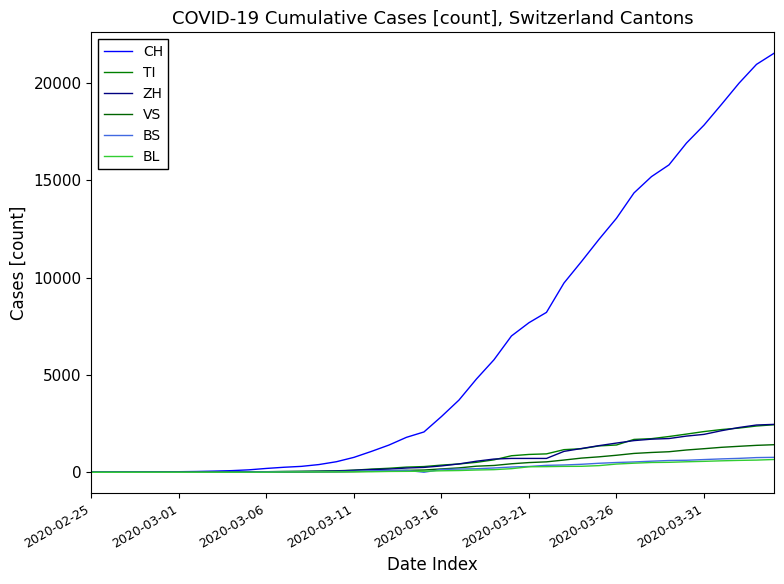

Does the chart have visible grid lines?

No